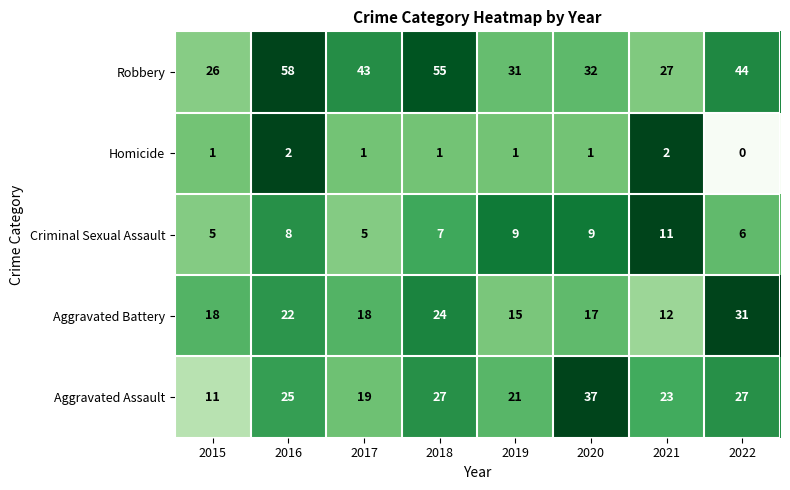

Is it true that Aggravated Assault equals 6 at 2015?

False